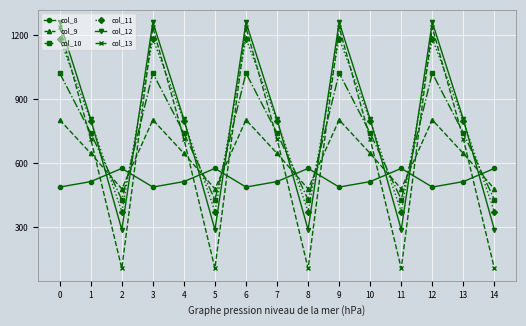

How many lines are shown in the chart?

6